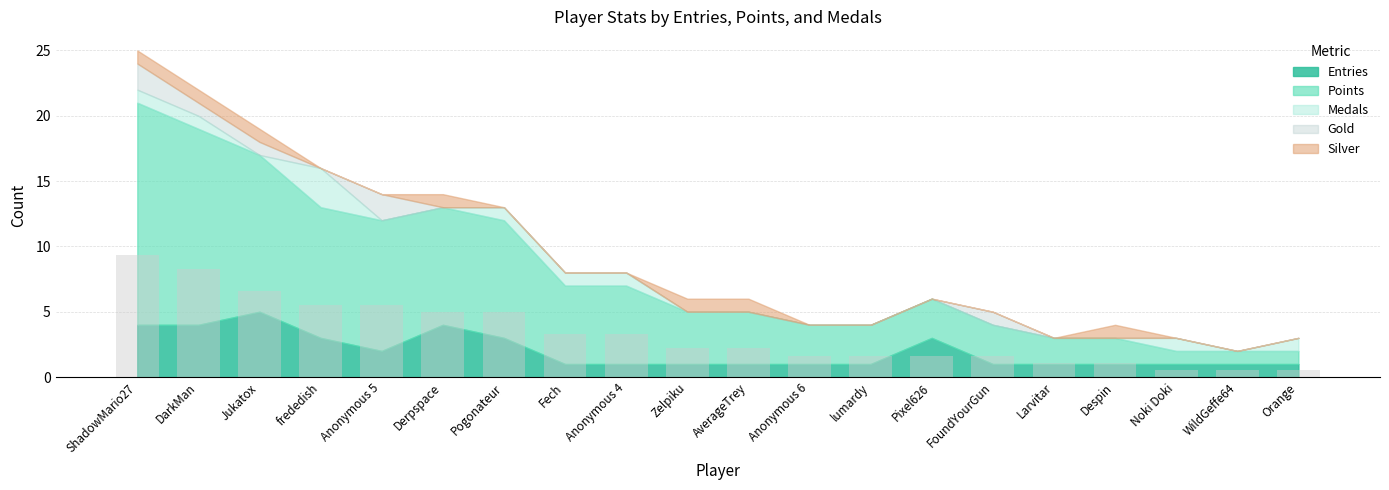

What is the label of the 6th bar from the right?

FoundYourGun